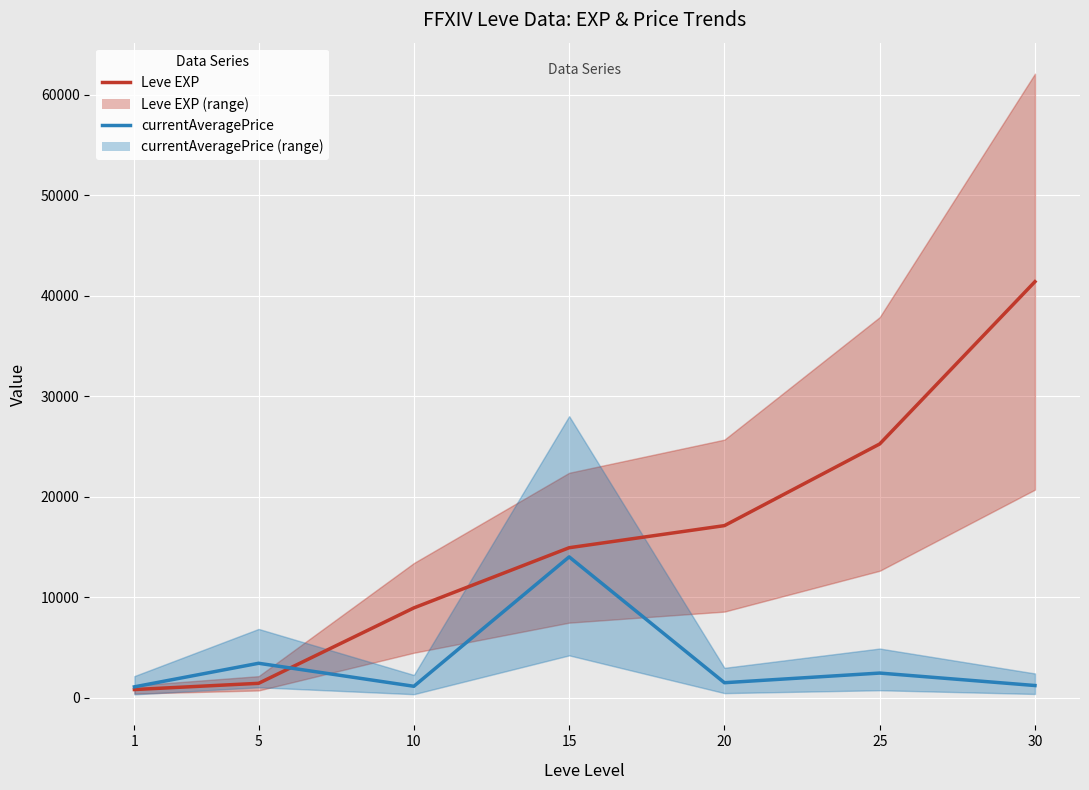

Reading right to left, list all the values displayed in this chart.

Leve EXP: 30=41410.0	25=25250.0	20=17120.0	15=14920.0	10=8930.0	5=1420.0	1=800.0
currentAveragePrice: 30=1200.0	25=2440.6	20=1479.5	15=14008.5	10=1125.0	5=3416.0	1=1069.3